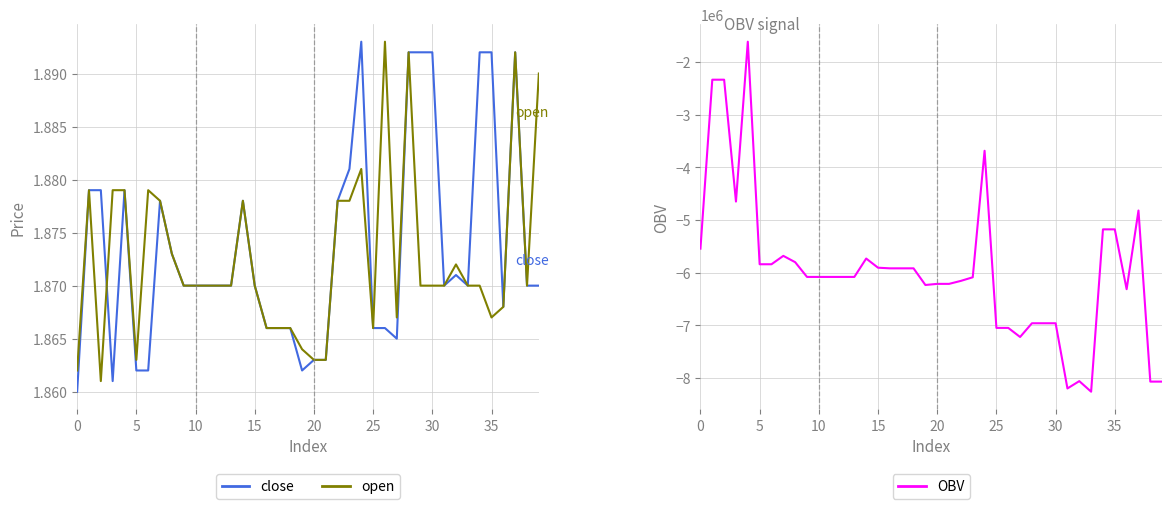

What value does the close series have at 21?

1.9